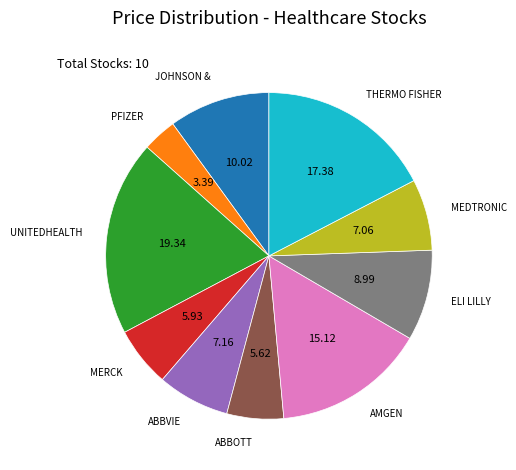

Is there any slice that represents more than half of the pie?

No